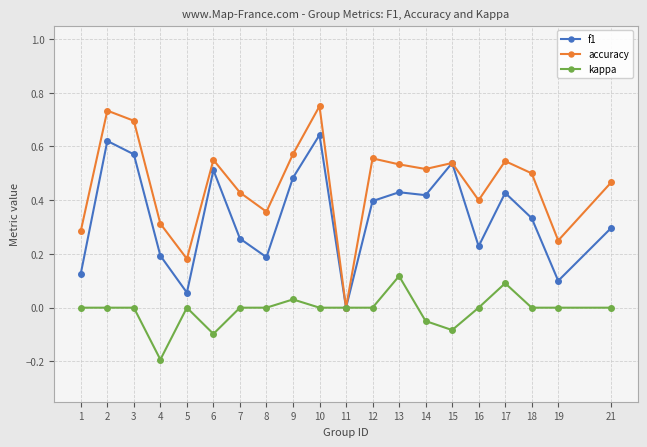

The accuracy series shows 0.7 at 2. True or false?

True